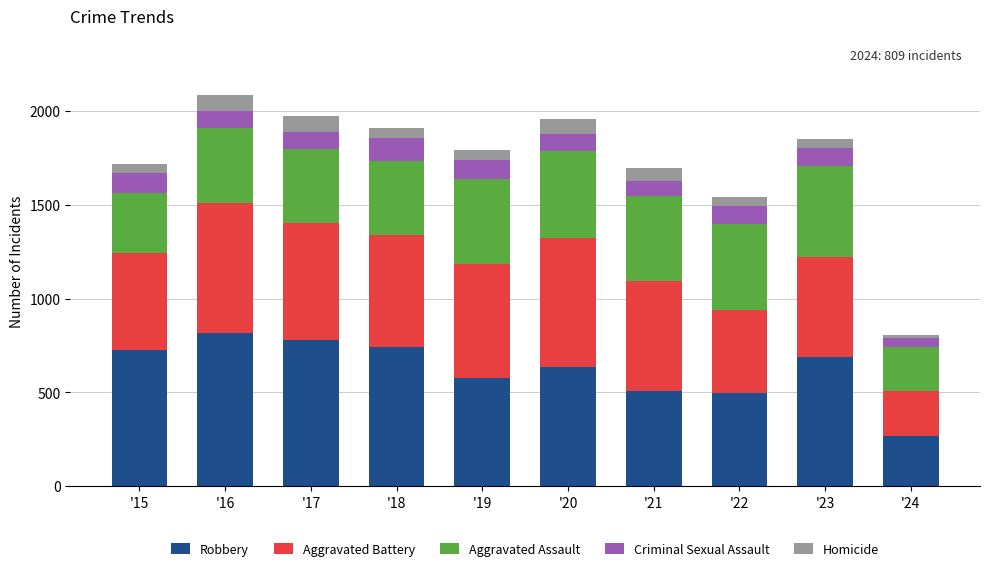

What is the difference between the second highest and minimum values in the Robbery series?

513